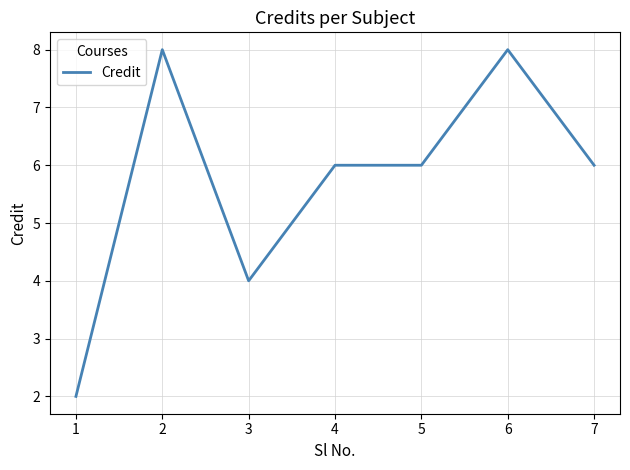

Does the chart display data point markers on the line(s)?

No